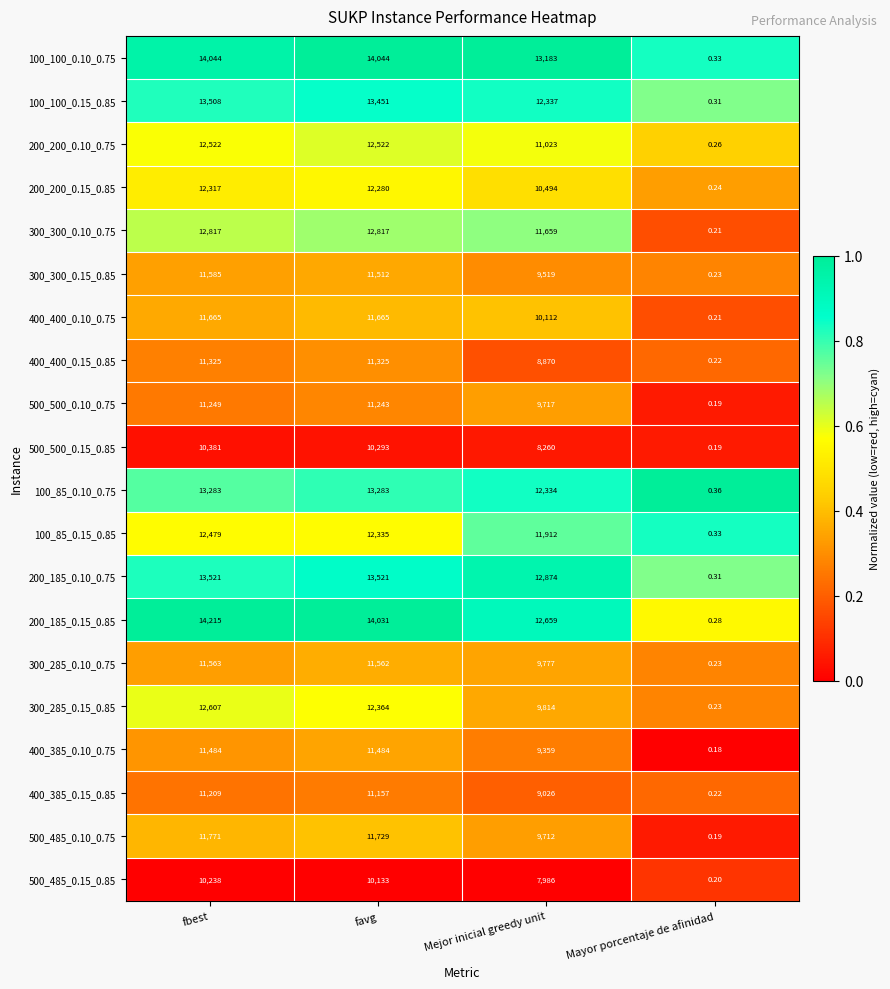

Which category has the lowest value in the 500_485_0.10_0.75 series?

Mayor porcentaje de afinidad